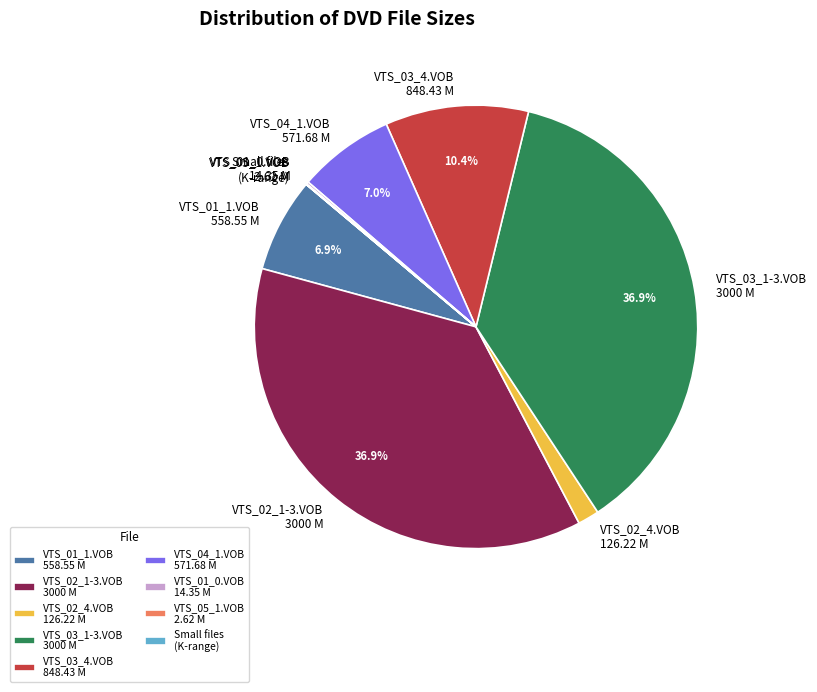

Which has a higher value, VTS_02_4.VOB 126.22 M or VTS_03_4.VOB 848.43 M?

VTS_03_4.VOB 848.43 M